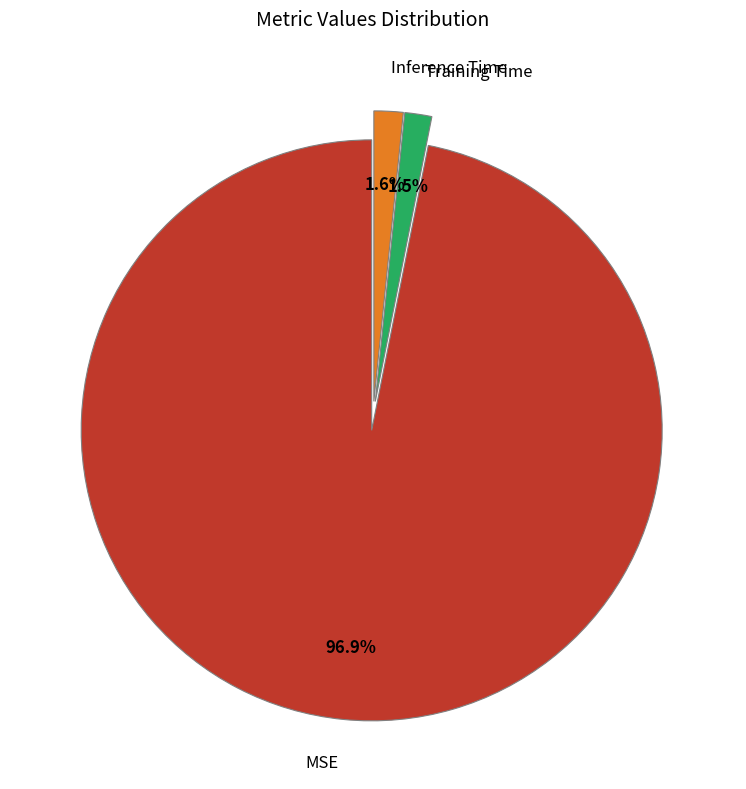

How many segments does this pie chart have?

3